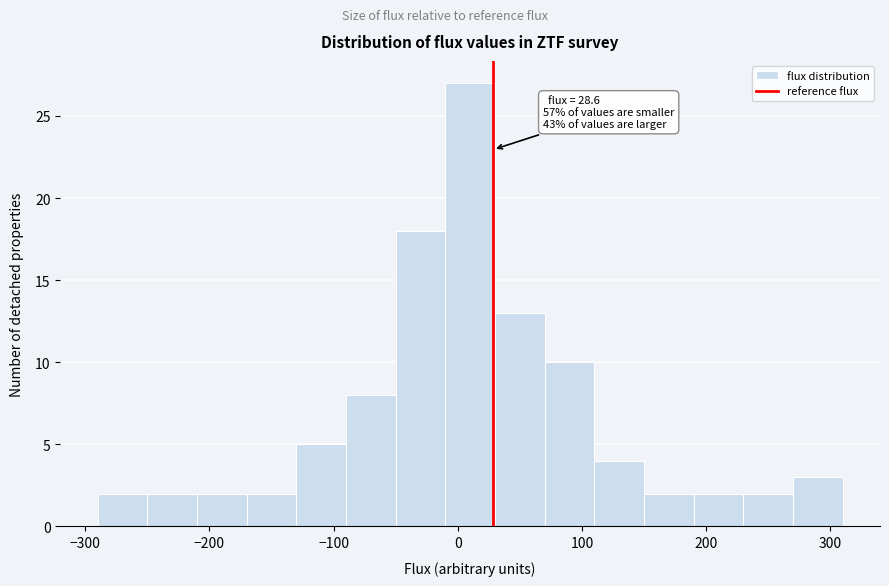

Which range on the x-axis has the tallest bar?

-10 to 30